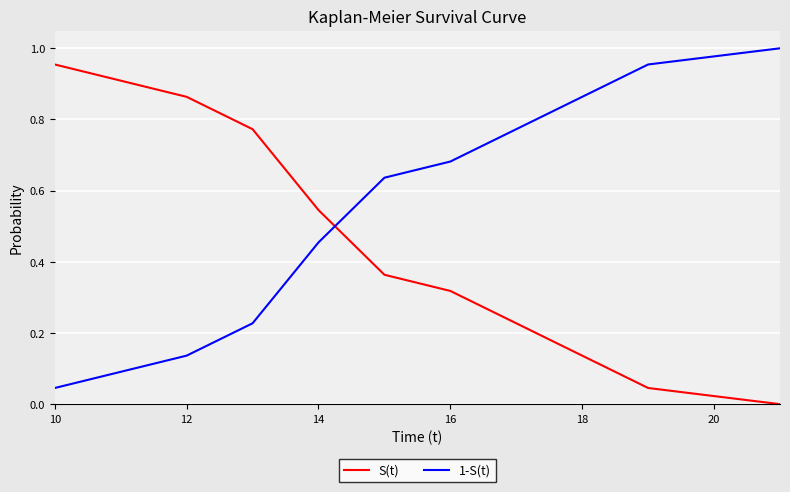

List the series in order of their peak value, highest first.

1-S(t), S(t)